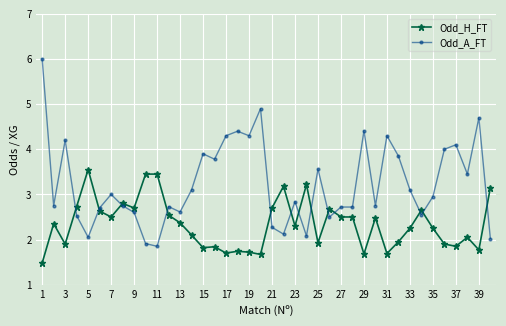

List the series in order of their peak value, highest first.

Odd_A_FT, Odd_H_FT